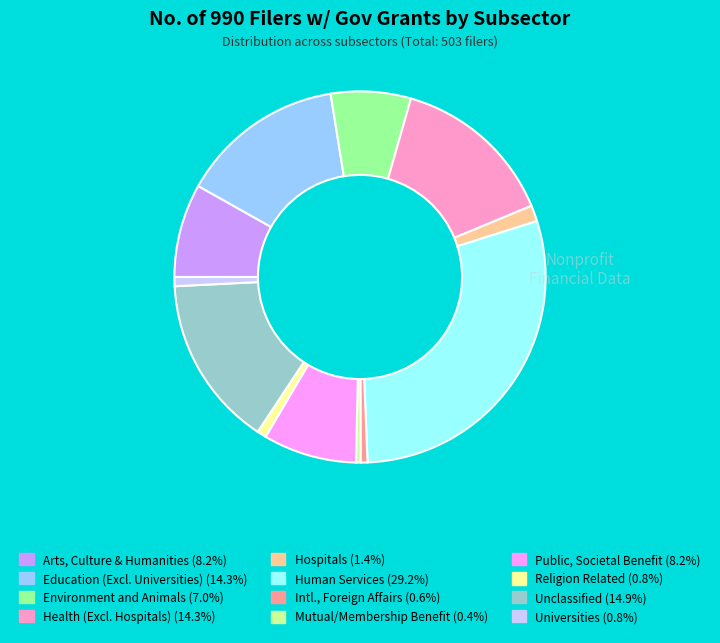

Does any single category account for the majority?

No